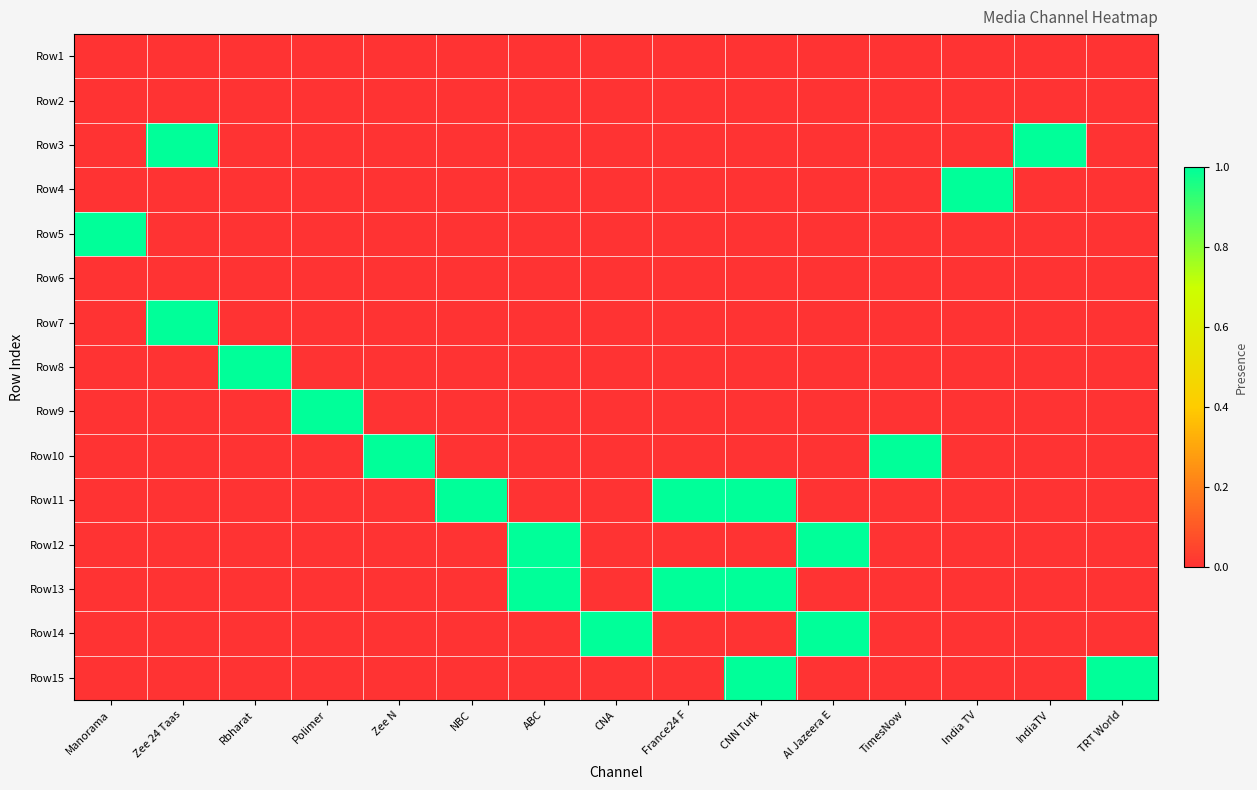

Which category has the highest value across all series?

Zee 24 Taas